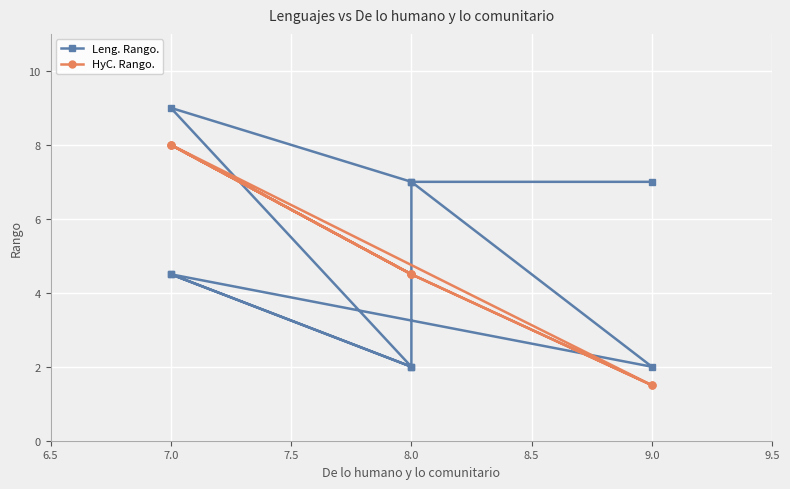

The value of Leng. Rango. at 8.0 is 7.0. True or false?

True